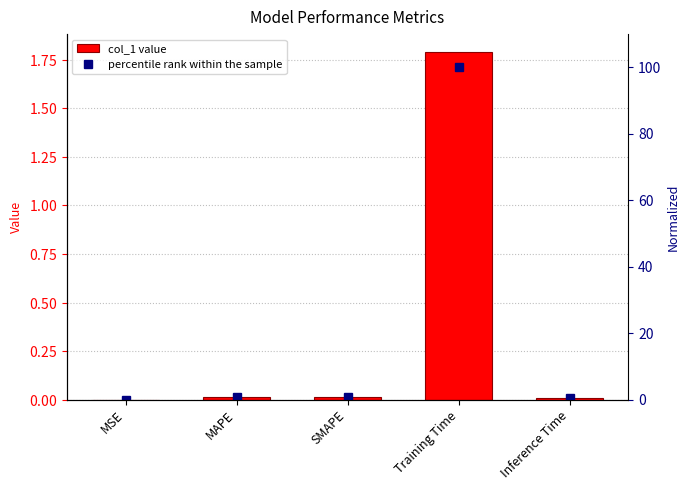

Which category has the lowest value in the percentile rank within the sample series?

MSE